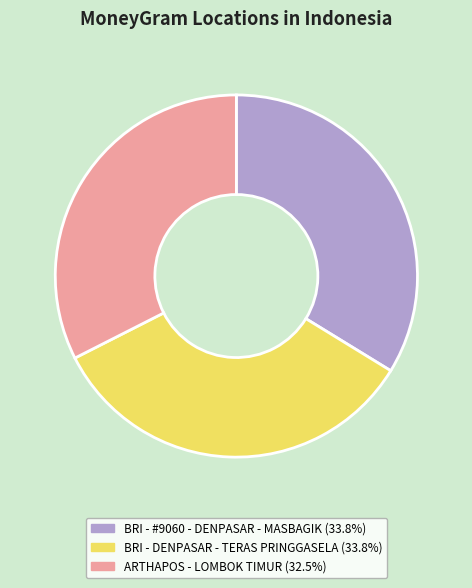

Do BRI - DENPASAR - TERAS PRINGGASELA and ARTHAPOS - LOMBOK TIMUR together represent more than half of the pie?

Yes